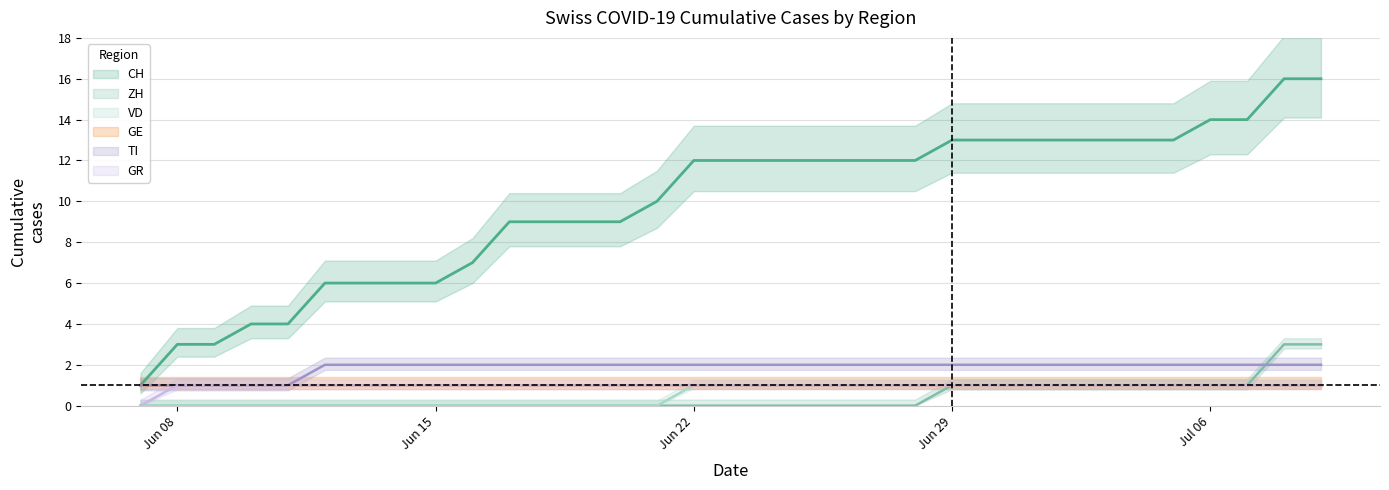

True or false: GR and ZH cross at least once.

False